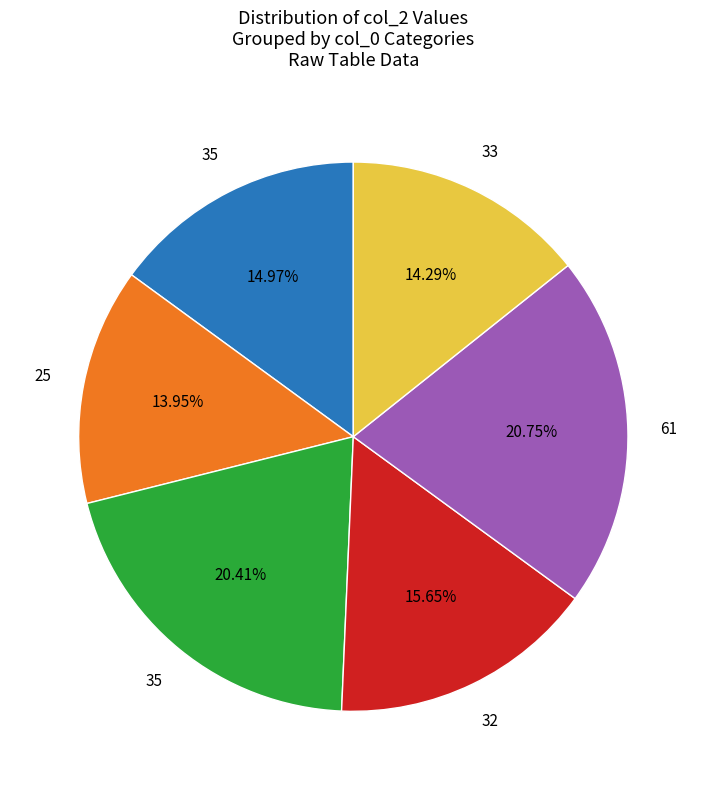

Is there a majority slice in this chart?

No